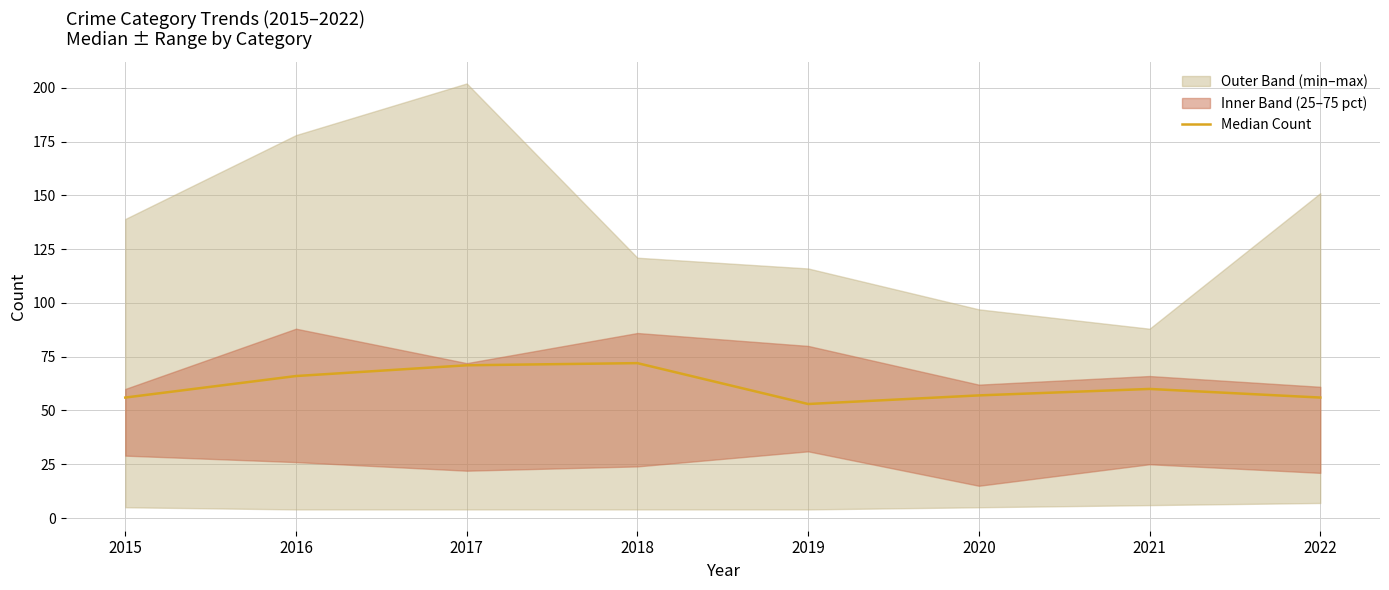

What is the value of the 2nd point from the left?

66